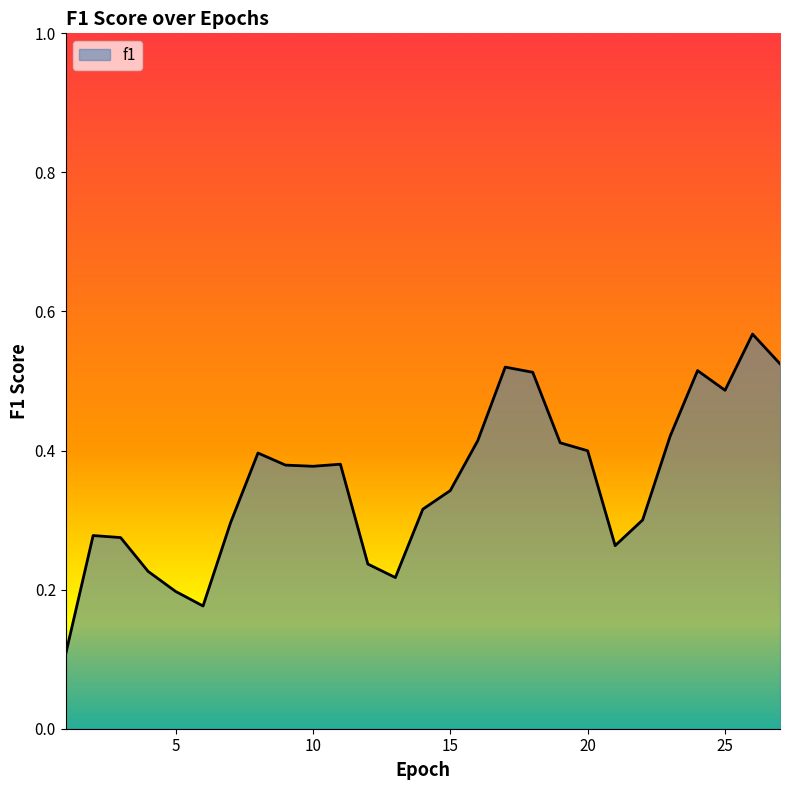

Does the chart display data point markers on the line(s)?

No